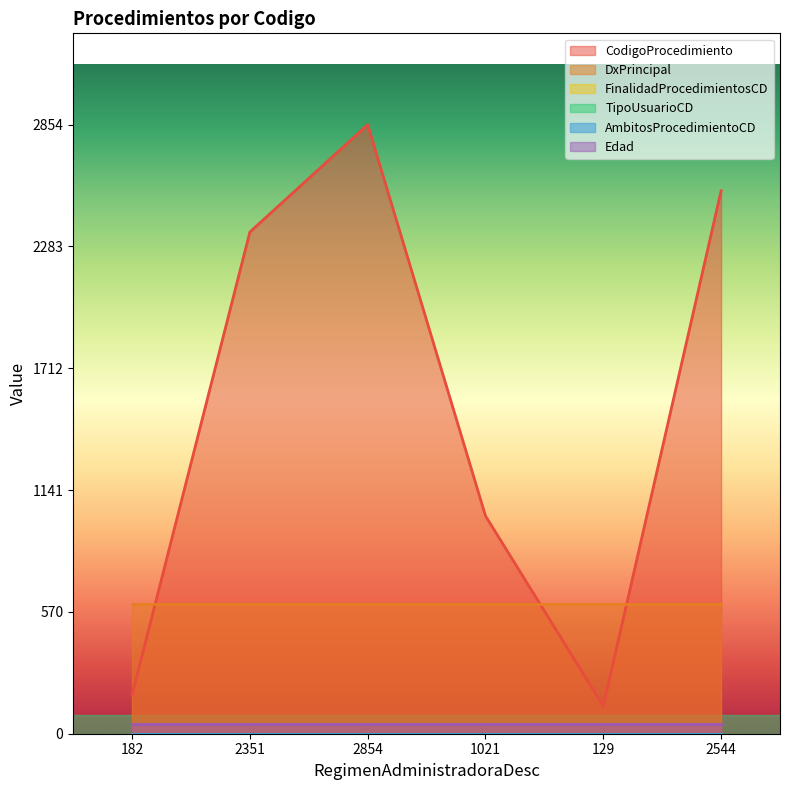

What is the value of the TipoUsuarioCD point at the 3rd from the left?

1